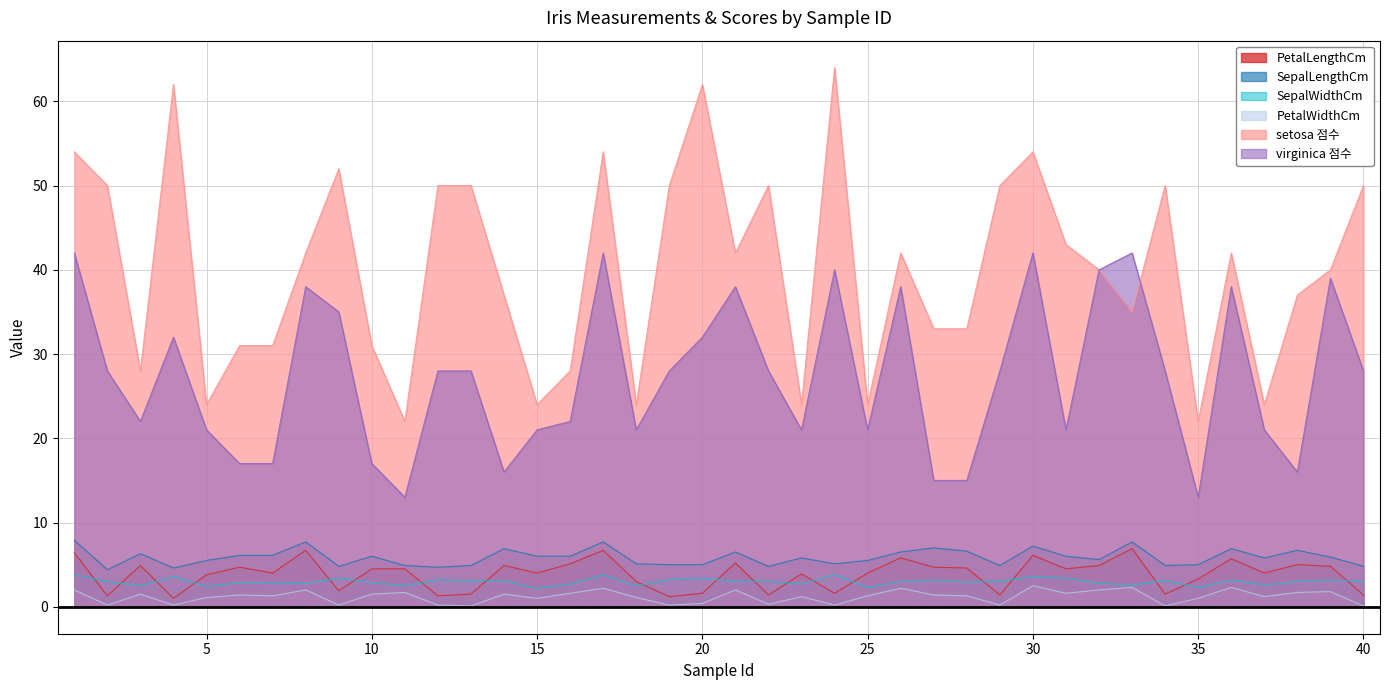

True or false: virginica 점수 has a value of 3.9 at 38.

False